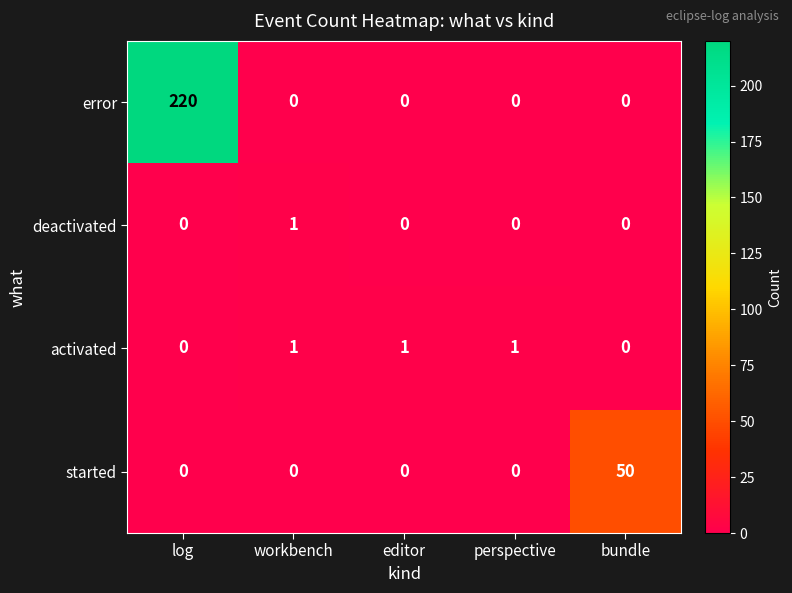

The error series shows 120 at editor. True or false?

False